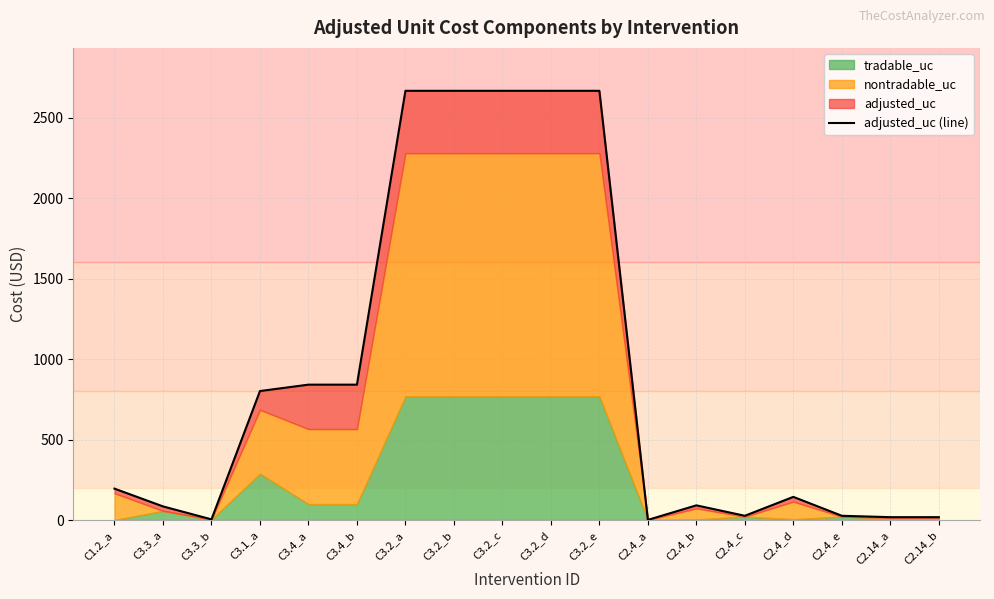

Is it true that the value at C2.14_b is 17.9?

True